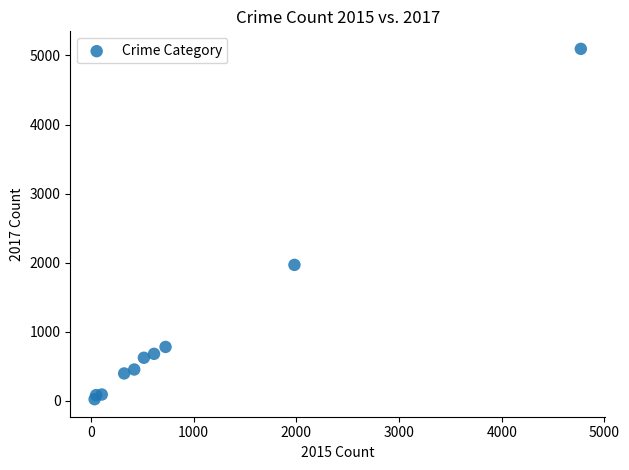

What Y value in the scatter plot is closest to 2559?

1968